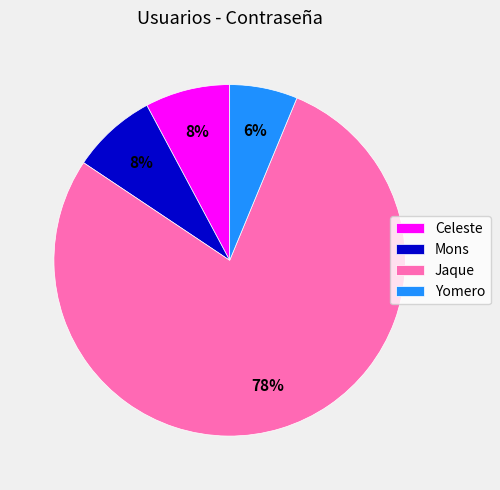

Which category accounts for the majority?

Jaque